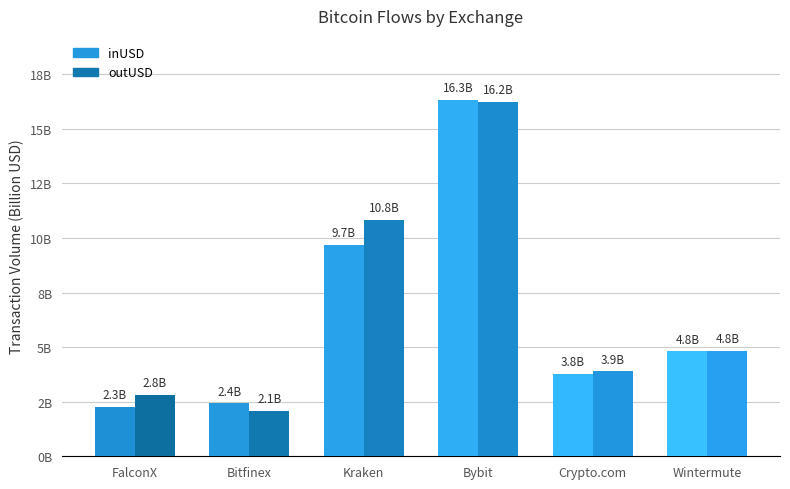

What is the label of the 3rd bar from the left?

Kraken